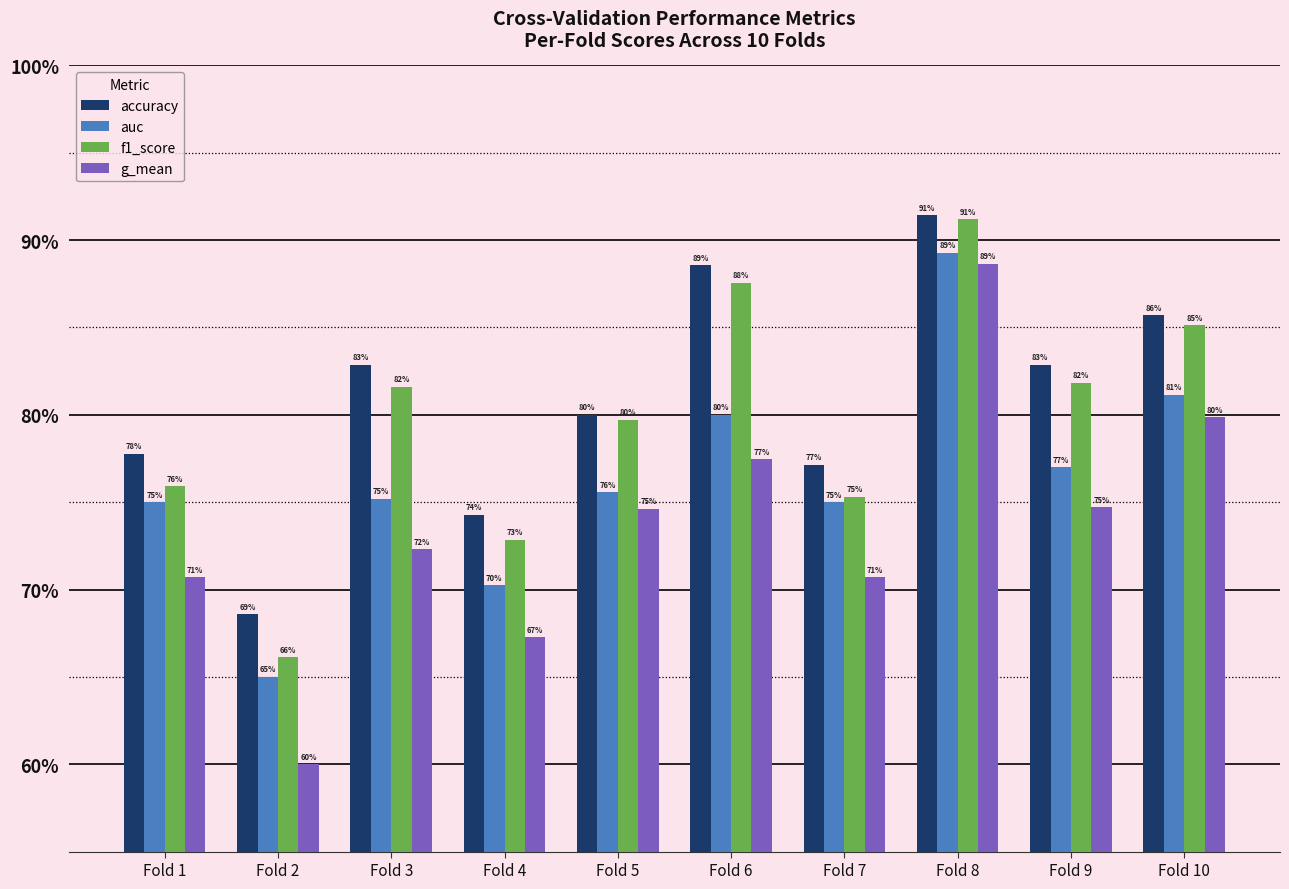

Is it true that auc equals 1.2 at Fold 10?

False